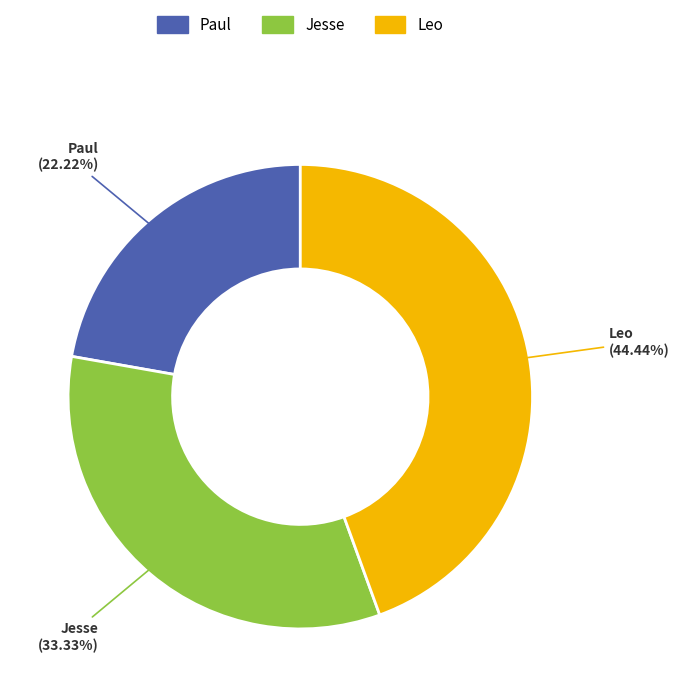

Is the sum of Jesse and Paul greater than half?

Yes